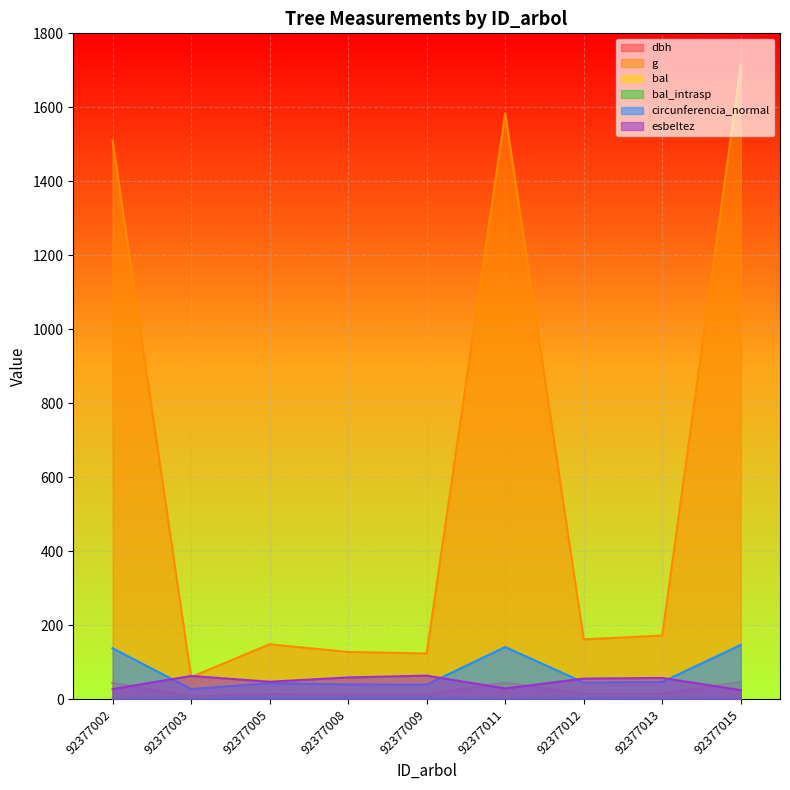

Reading left to right, what are all the values shown in this chart?

dbh: 92377002=43.9	92377003=8.8	92377005=13.8	92377008=12.8	92377009=12.6	92377011=44.9	92377012=14.3	92377013=14.8	92377015=46.7
g: 92377002=1510.2	92377003=60.1	92377005=148.5	92377008=127.7	92377009=123.7	92377011=1583.4	92377012=161.7	92377013=172.0	92377015=1712.9
bal: 92377002=1.7	92377003=2.5	92377005=4.3	92377008=4.8	92377009=5.2	92377011=0.9	92377012=3.8	92377013=3.2	92377015=0.0
bal_intrasp: 92377002=1.7	92377003=2.5	92377005=4.3	92377008=4.8	92377009=5.2	92377011=0.9	92377012=3.8	92377013=3.2	92377015=0.0
circunferencia_normal: 92377002=137.8	92377003=27.5	92377005=43.2	92377008=40.1	92377009=39.4	92377011=141.1	92377012=45.1	92377013=46.5	92377015=146.7
esbeltez: 92377002=27.4	92377003=62.9	92377005=47.3	92377008=58.8	92377009=63.8	92377011=28.9	92377012=55.8	92377013=57.4	92377015=24.6